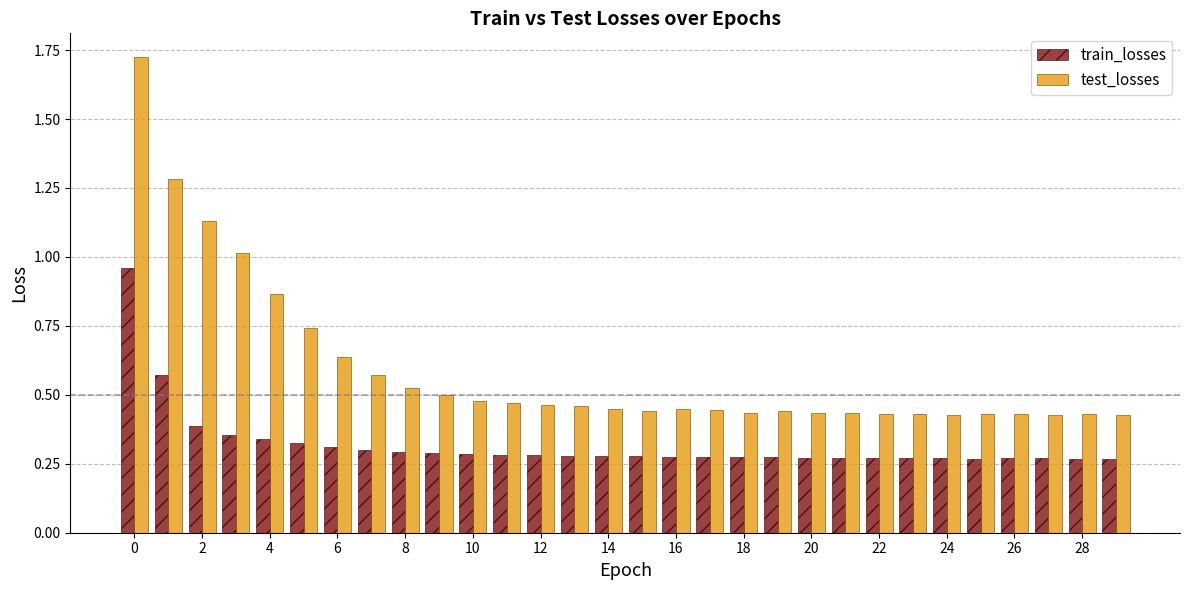

Which series has the widest spread of values?

test_losses